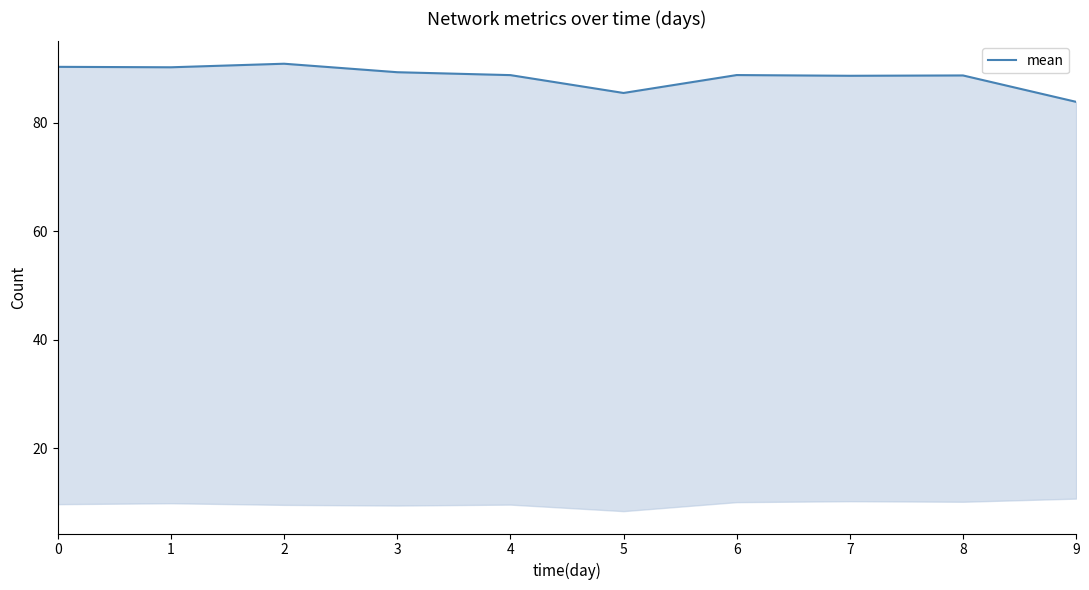

What is the minimum value shown in the chart?

83.9